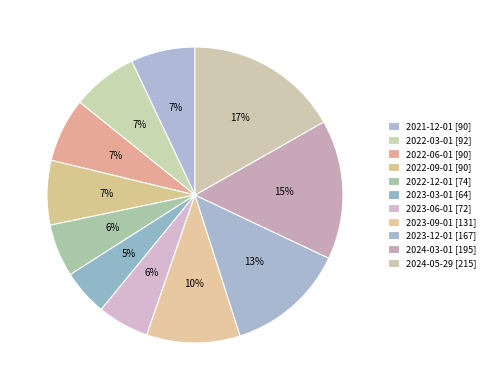

How many segments does this pie chart have?

11